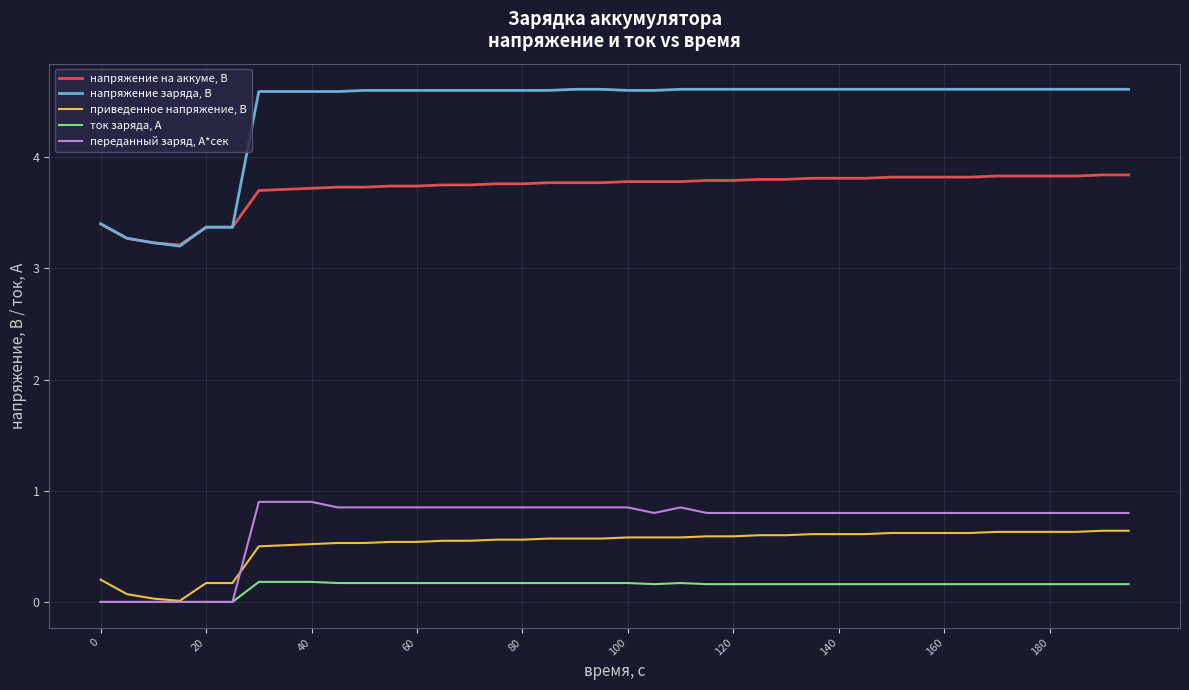

Does the chart display data point markers on the line(s)?

No